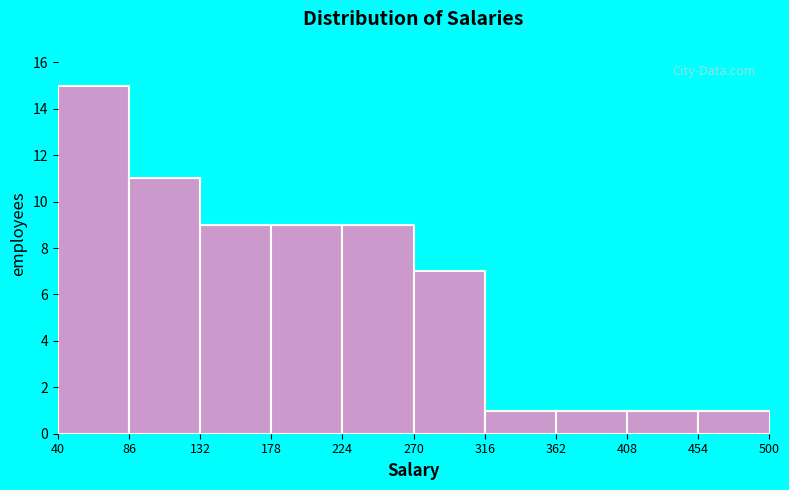

Reading left to right, list every bar in this chart as the range it spans on the x-axis followed by its height. The values are not printed on the chart, so give them approximately, as read against the axis.

40 to 86: 15
86 to 132: 11
132 to 178: 9
178 to 224: 9
224 to 270: 9
270 to 316: 7
316 to 362: 1
362 to 408: 1
408 to 454: 1
454 to 500: 1